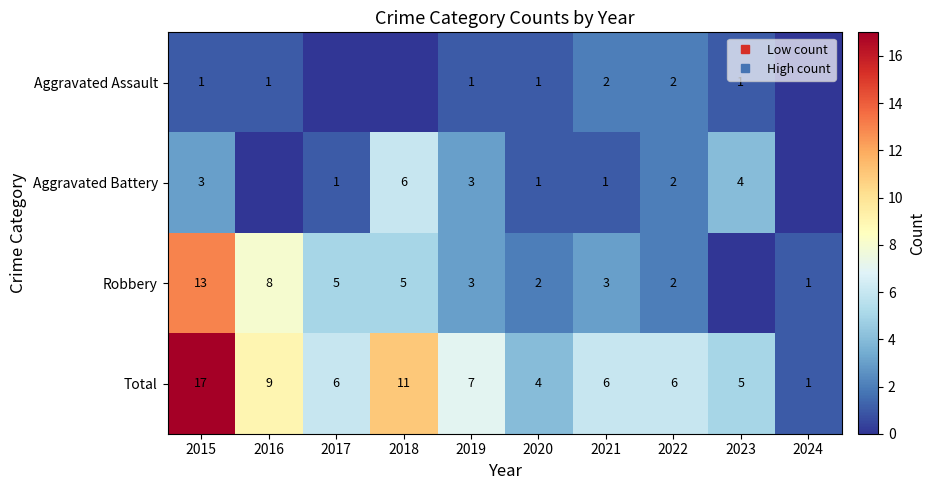

What is the average value of the Aggravated Assault series?

1